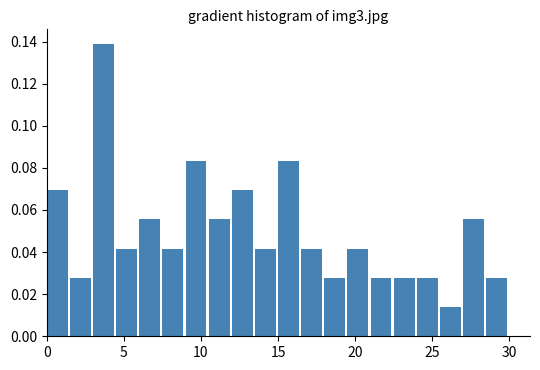

Read against the x-axis, roughly where is the centre of the tallest bar?

3.5